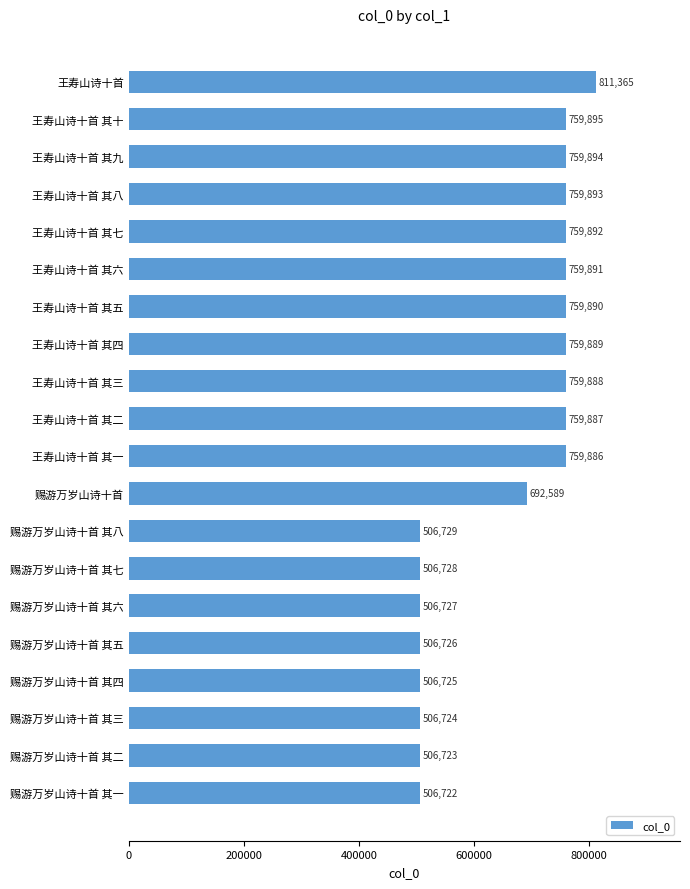

The chart shows a value of 1055939 at 王寿山诗十首 其二. True or false?

False